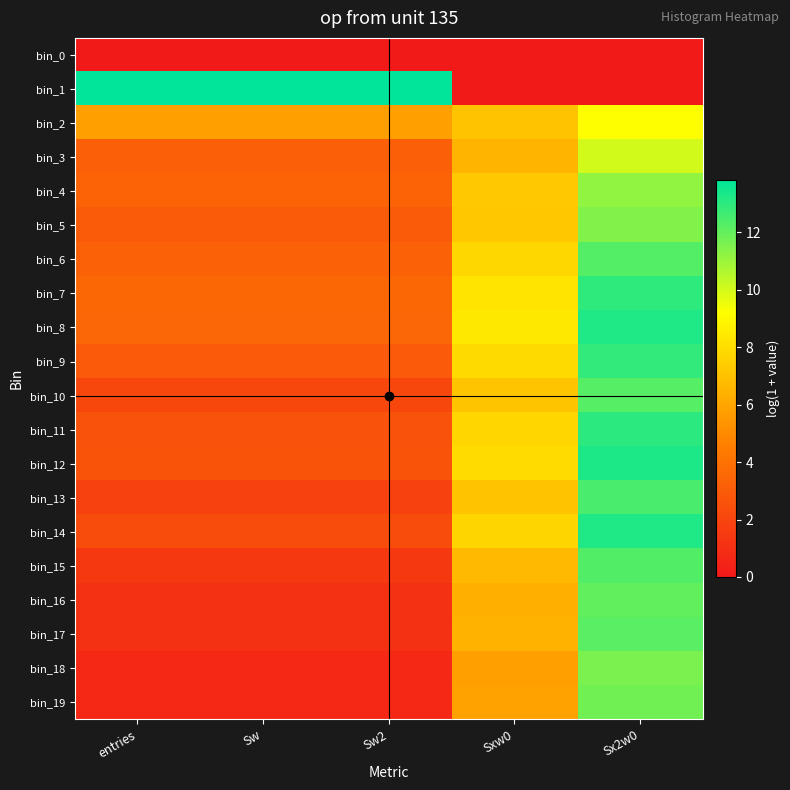

At which category is the sum across all series the highest?

Sx2w0